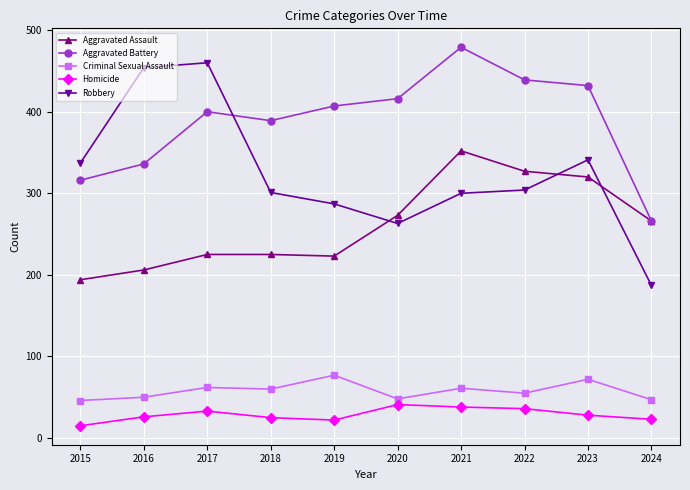

True or false: Robbery and Aggravated Assault cross at least once.

True